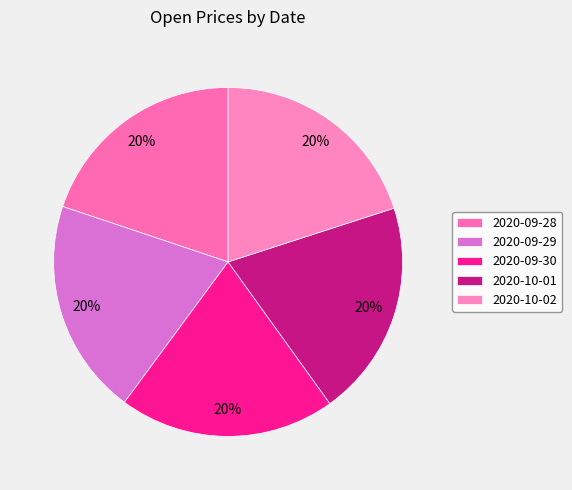

Which category has the biggest portion of the pie?

2020-10-01